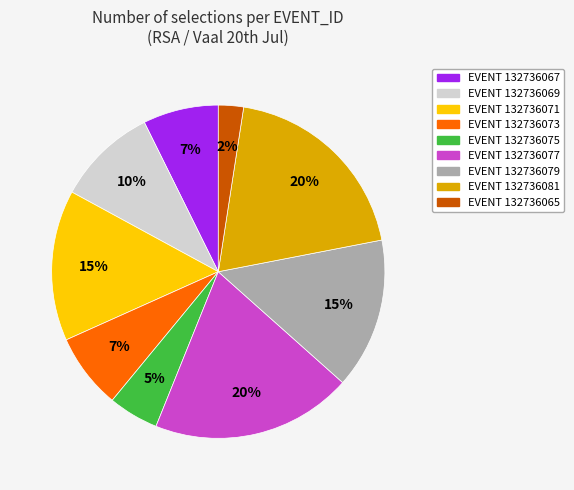

To the nearest percent, what is the average slice percentage?

11%